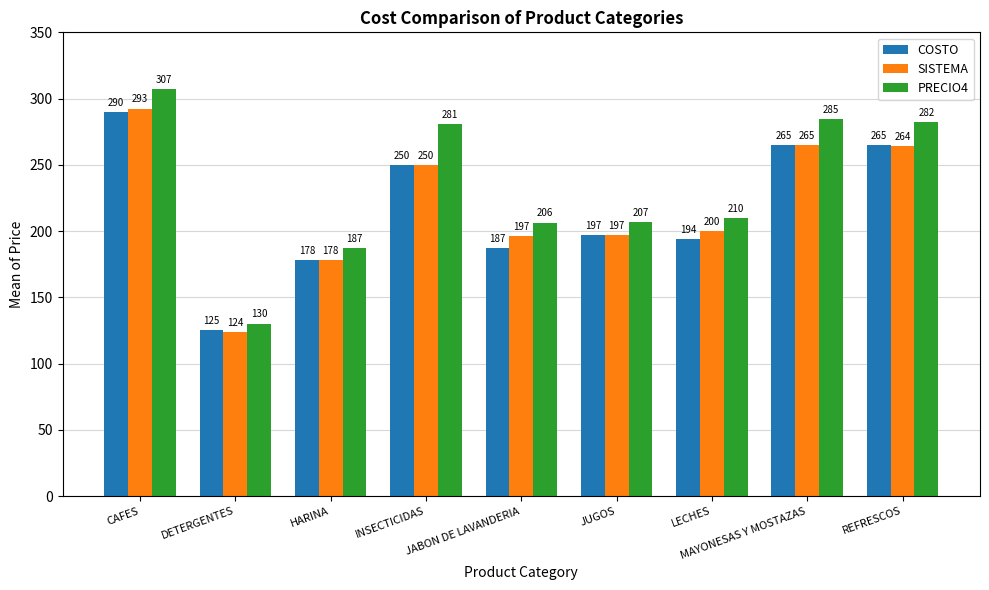

What is the difference between the PRECIO4 values at DETERGENTES and JABON DE LAVANDERIA?

76.2